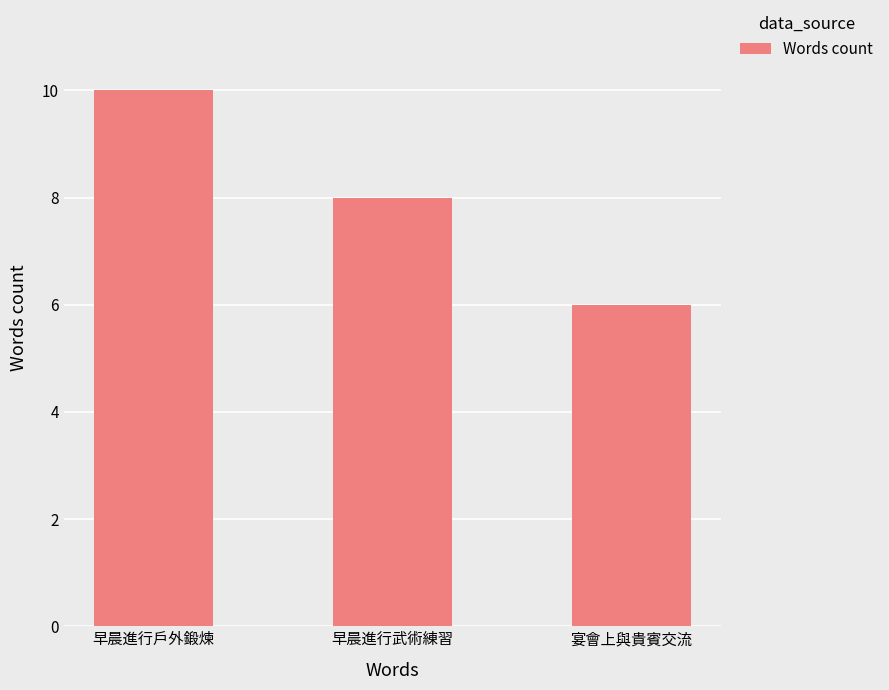

True or false: the data shows 17 at 早晨進行戶外鍛煉.

False